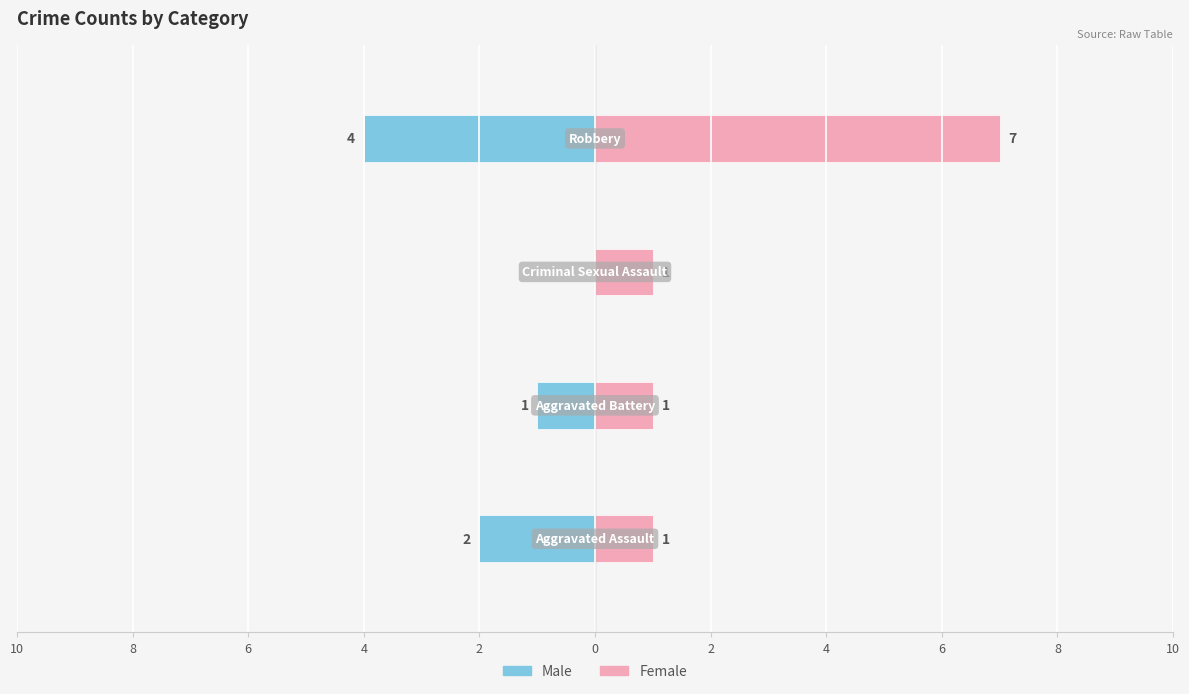

How many groups of bars are there?

4